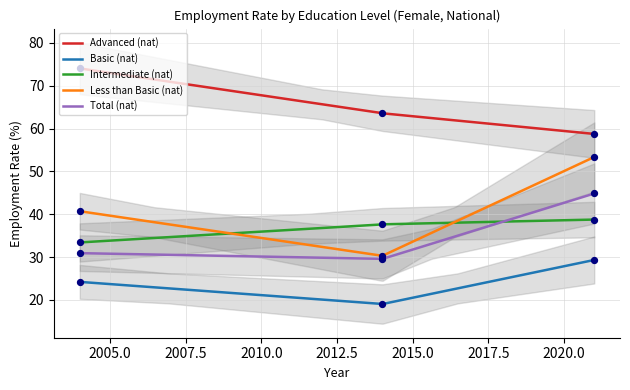

Which series has the largest Y range (max minus min)?

Less than Basic (nat)